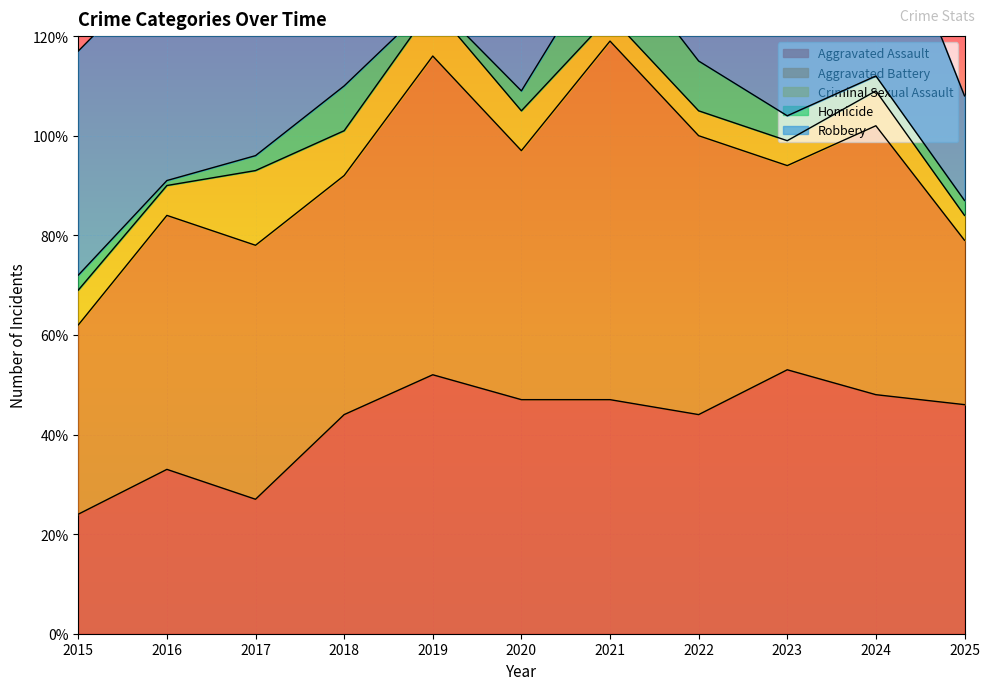

What is the value of the Homicide point at the 8th from the left?

10